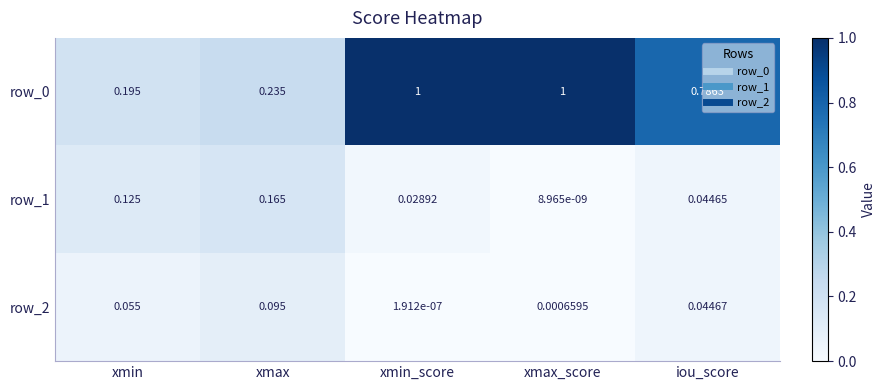

At which label does row_1 reach its peak?

xmax